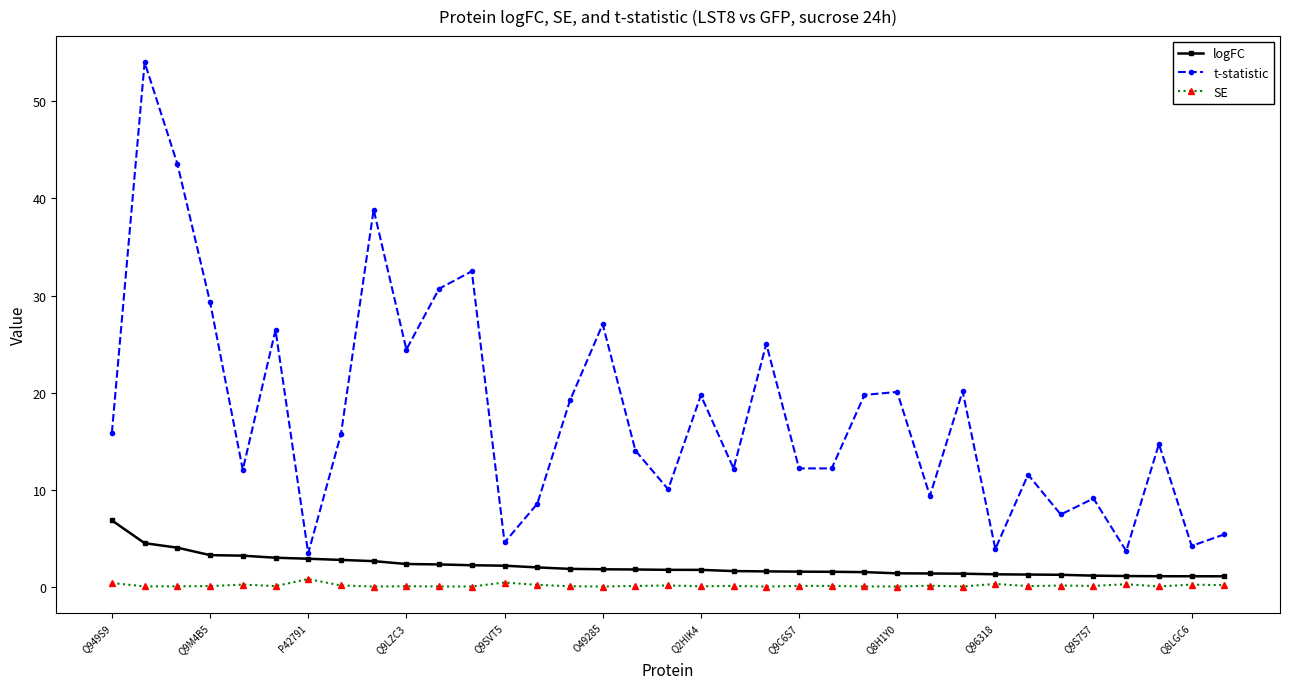

What is the greatest value displayed?

54.0